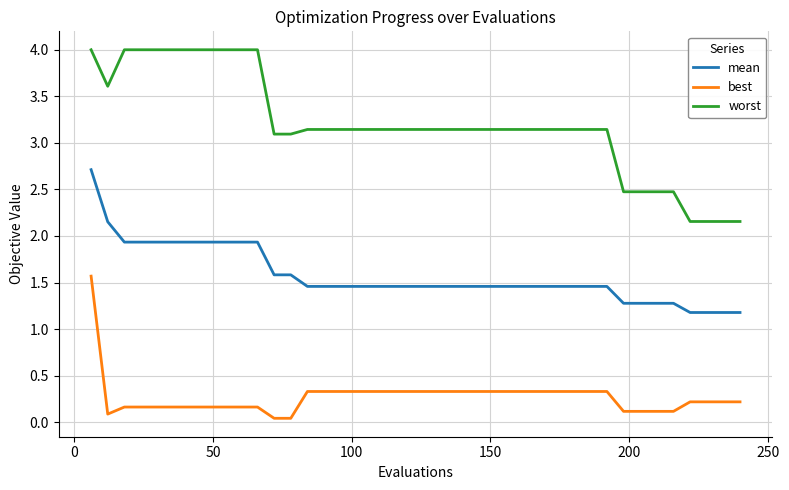

True or false: mean and best intersect in this chart.

False